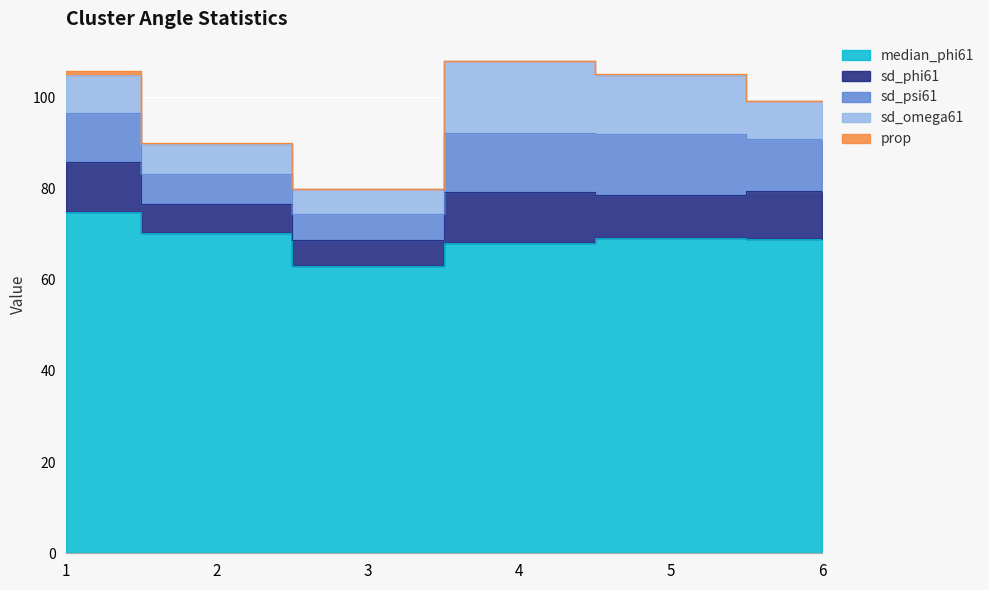

What is the average value of the sd_psi61 series?

10.2